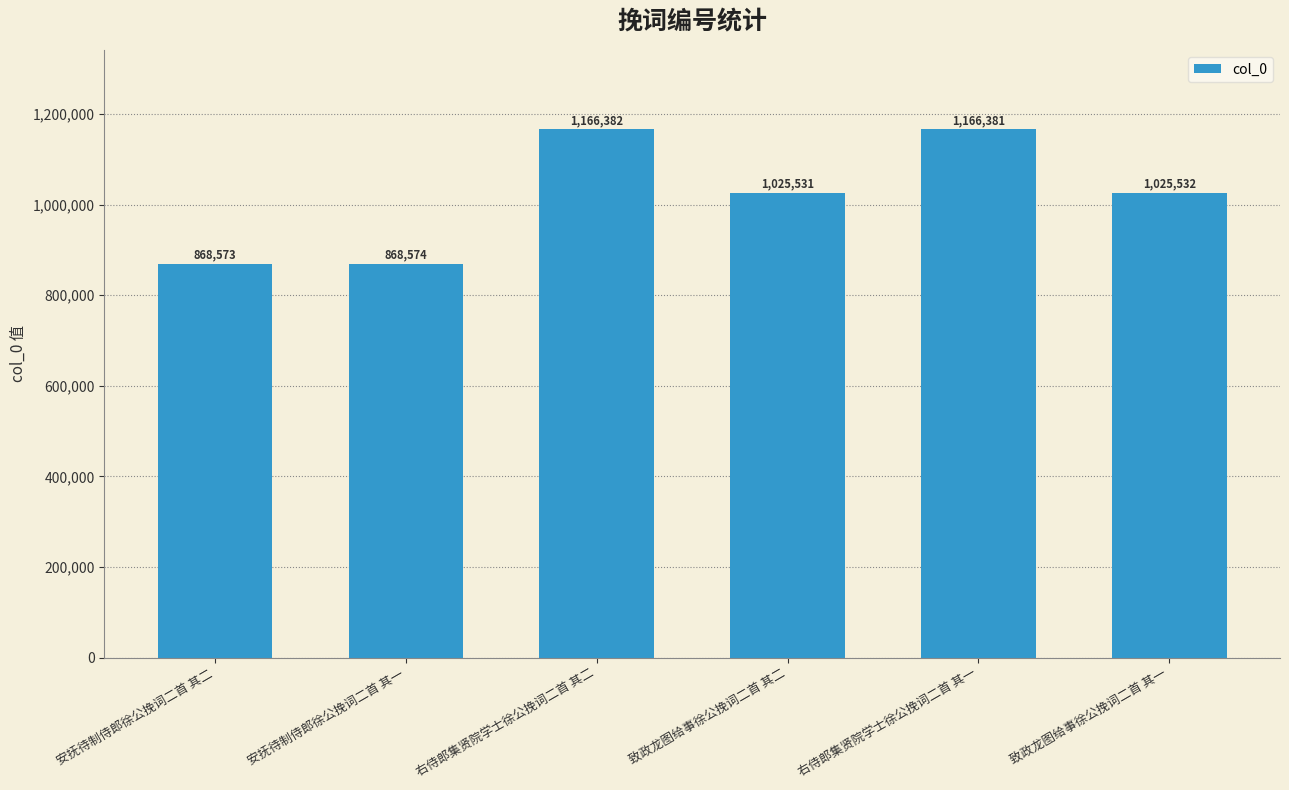

Approximately how many times larger is the value at 安抚待制侍郎徐公挽词二首 其二 compared to 安抚待制侍郎徐公挽词二首 其一?

1.0